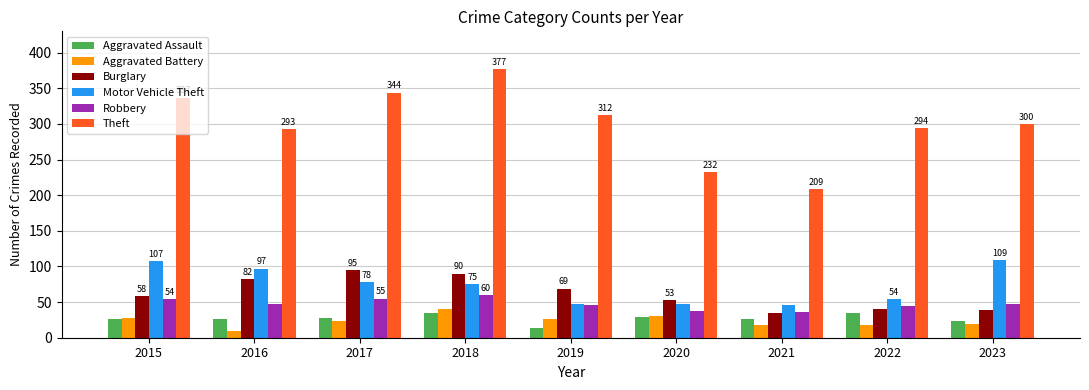

At how many categories does at least one series exceed 318?

3